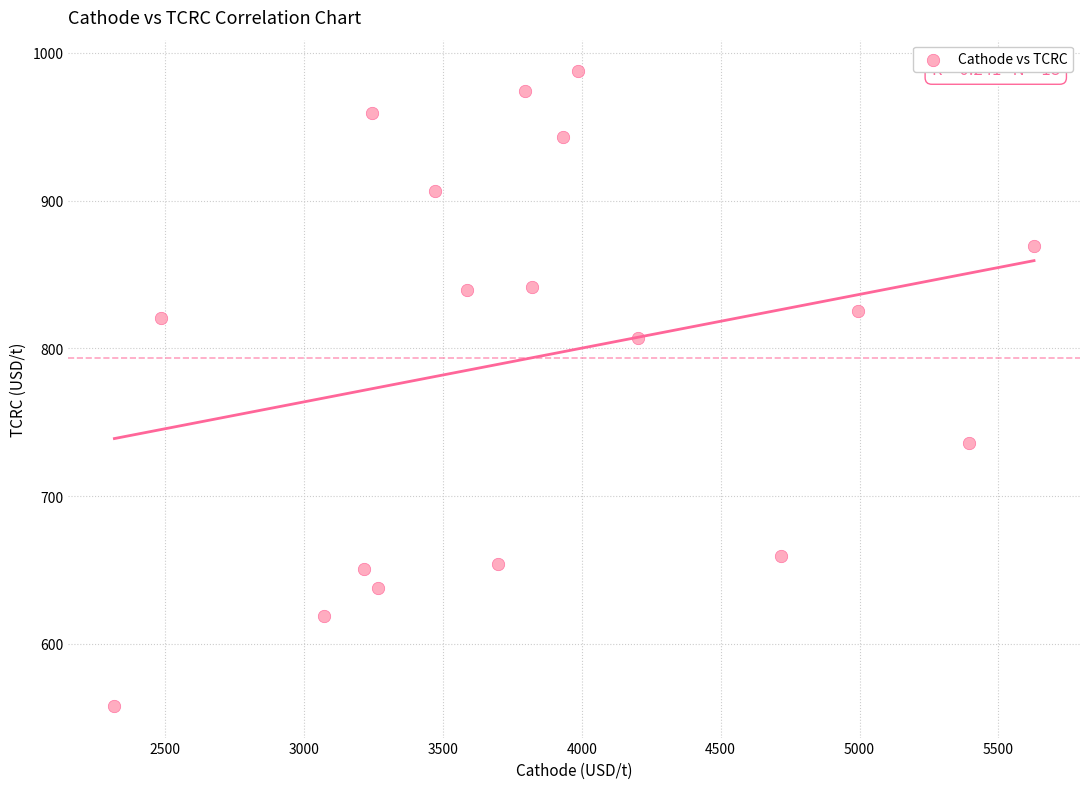

What is the range of X values (max minus min)?

3309.9